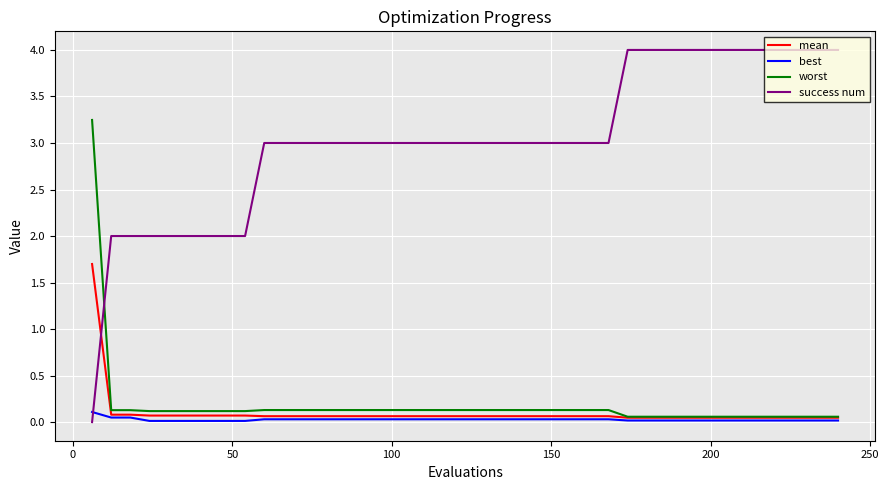

How many intersections are there between worst and success num?

1